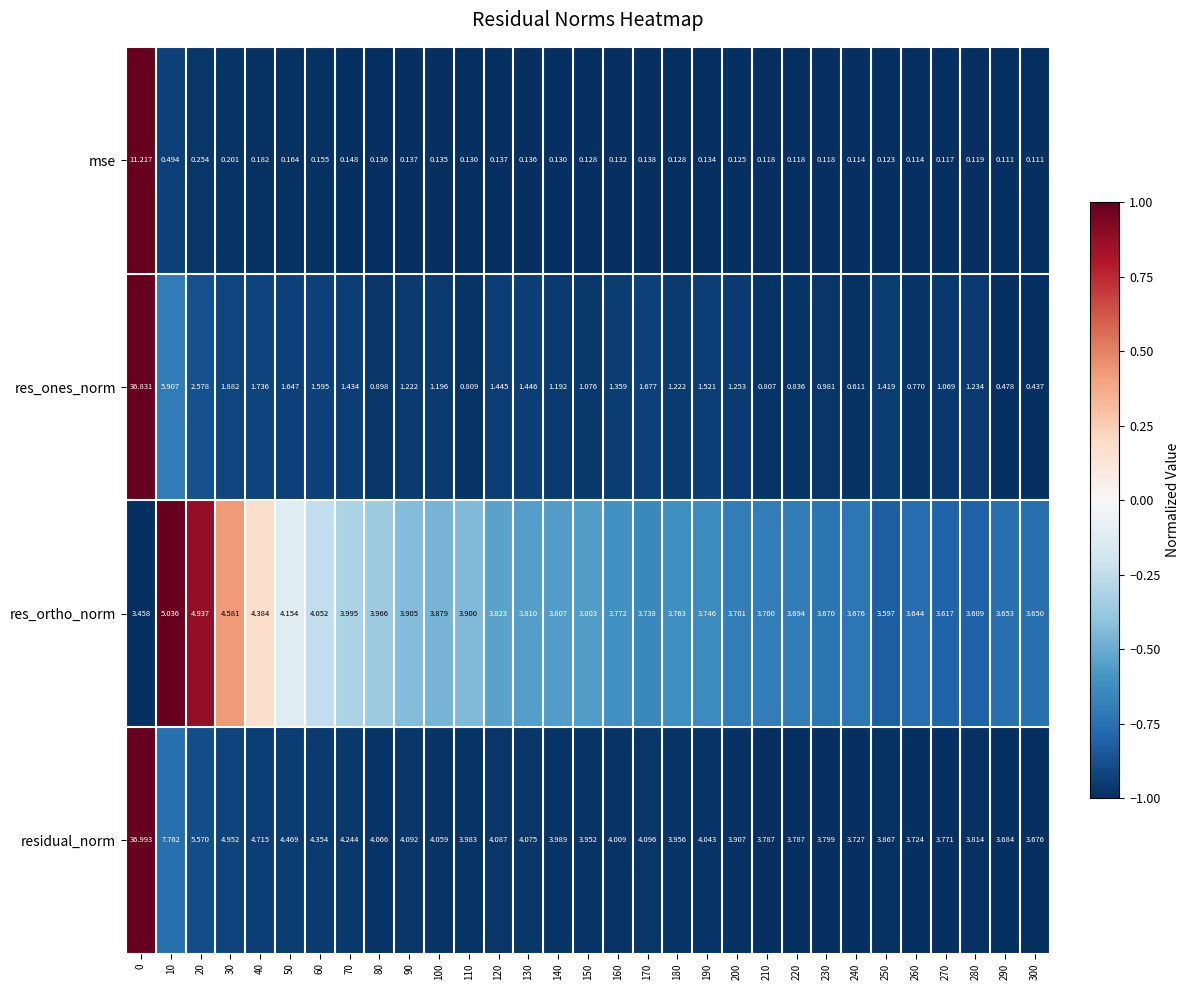

Which series has the widest spread of values?

res_ones_norm